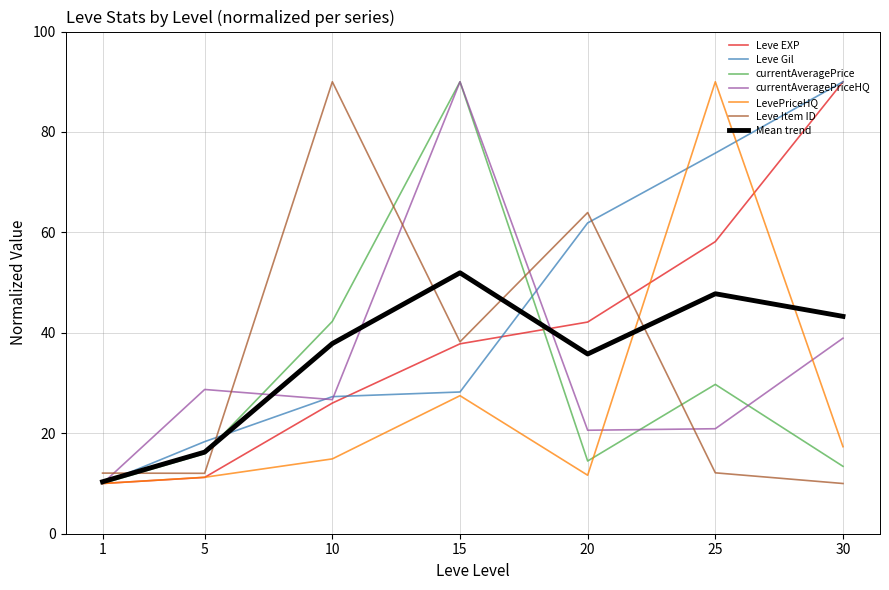

True or false: Leve Item ID has a value of 145.6 at 10.

False